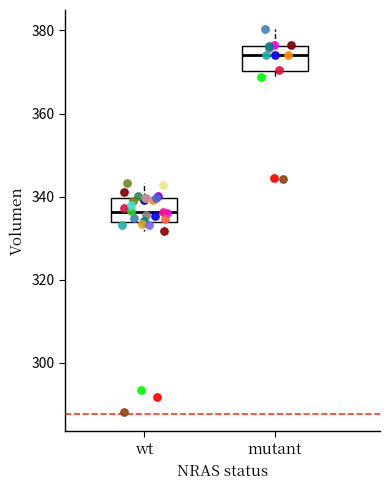

Which box has the highest median line?

mutant